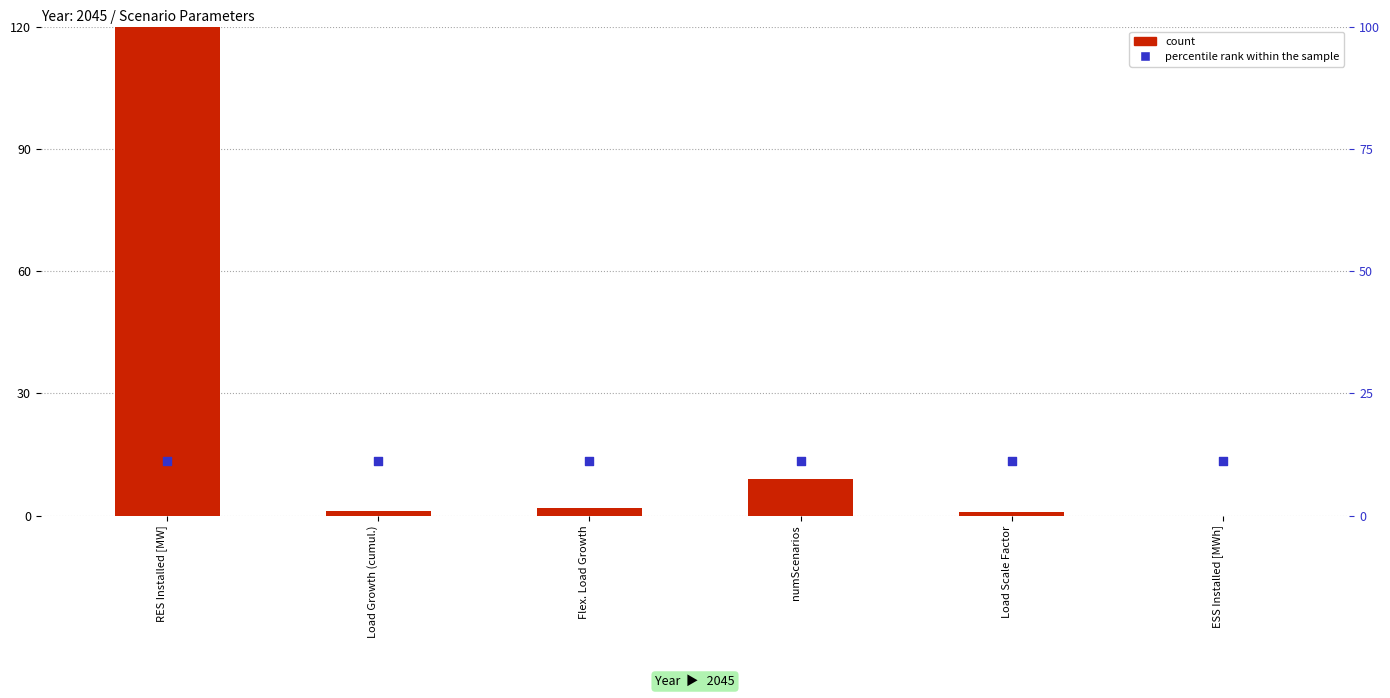

What is the total value across all series at Load Scale Factor?

12.1